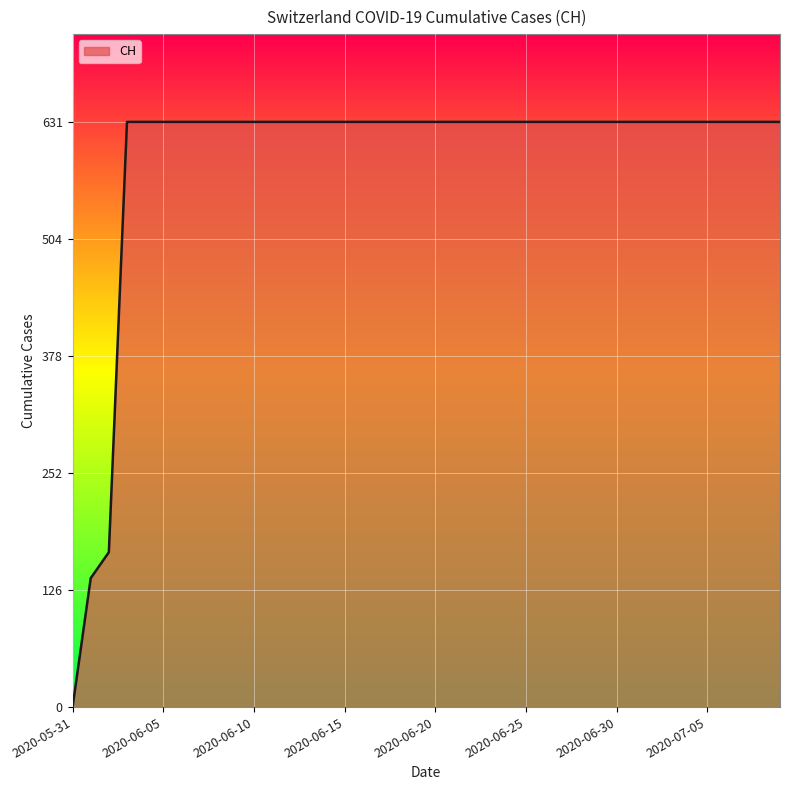

How many lines are shown in the chart?

1